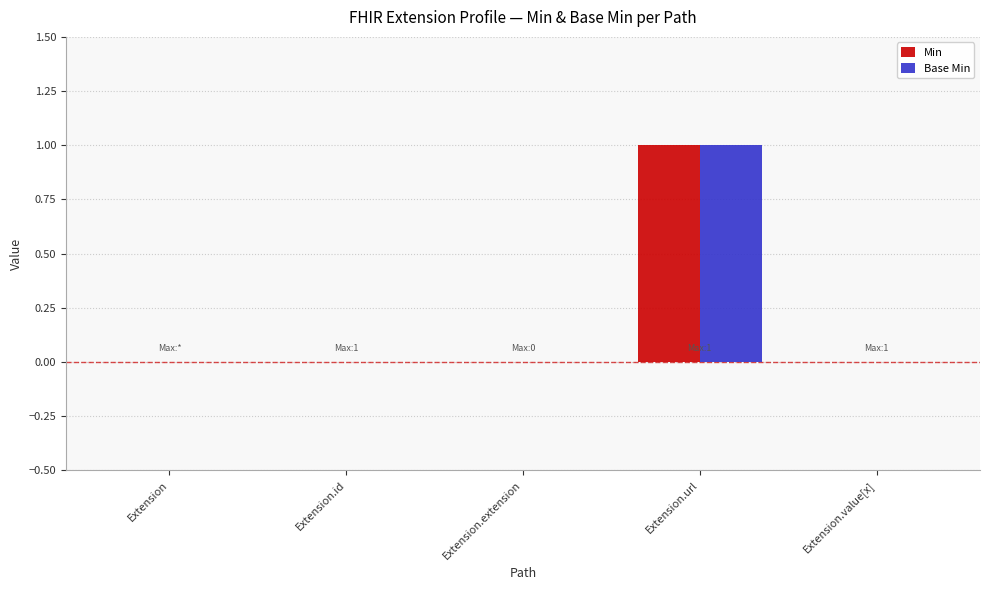

Reading right to left, extract all data points from this chart.

Min: Extension.value[x]=0	Extension.url=1	Extension.extension=0	Extension.id=0	Extension=0
Base Min: Extension.value[x]=0	Extension.url=1	Extension.extension=0	Extension.id=0	Extension=0